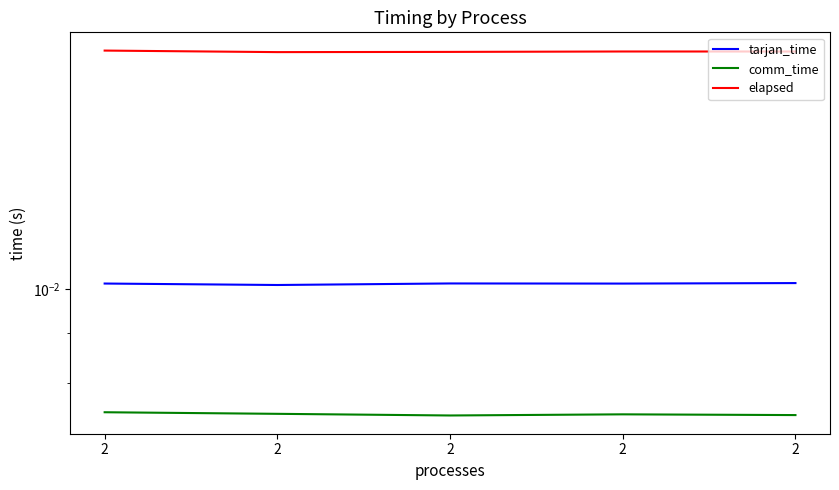

The comm_time series shows 0.0 at 2. True or false?

True